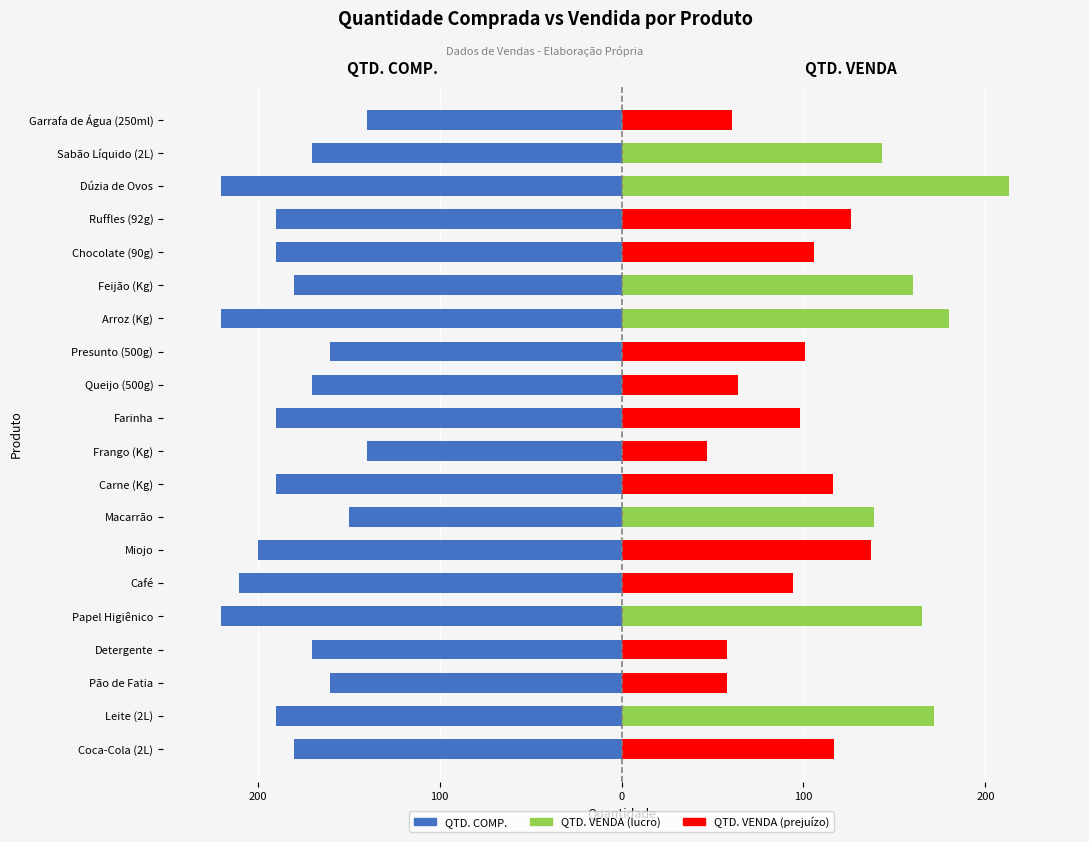

How many values are below -180?

10